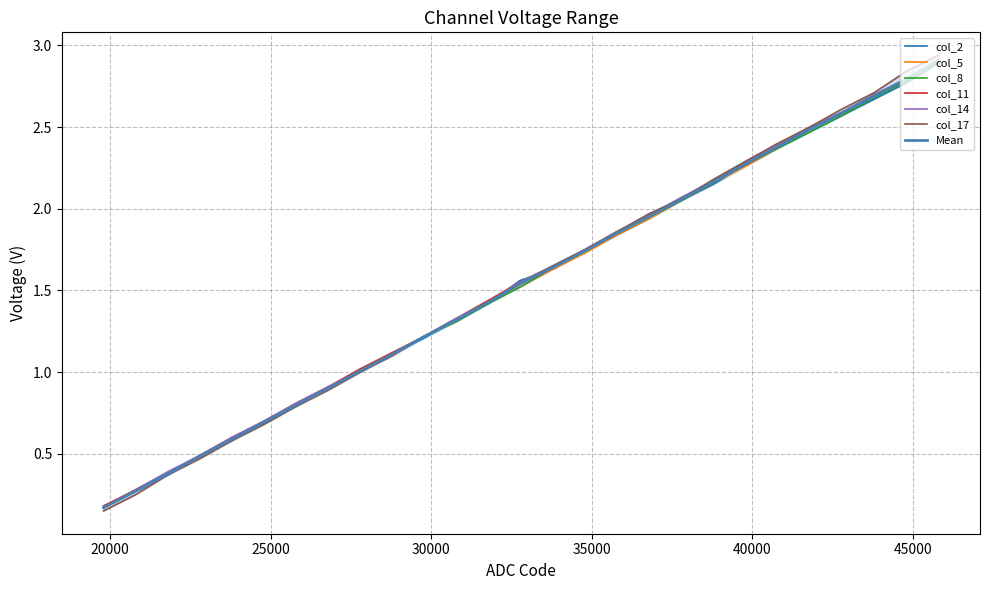

Which series has the widest spread of values?

col_17